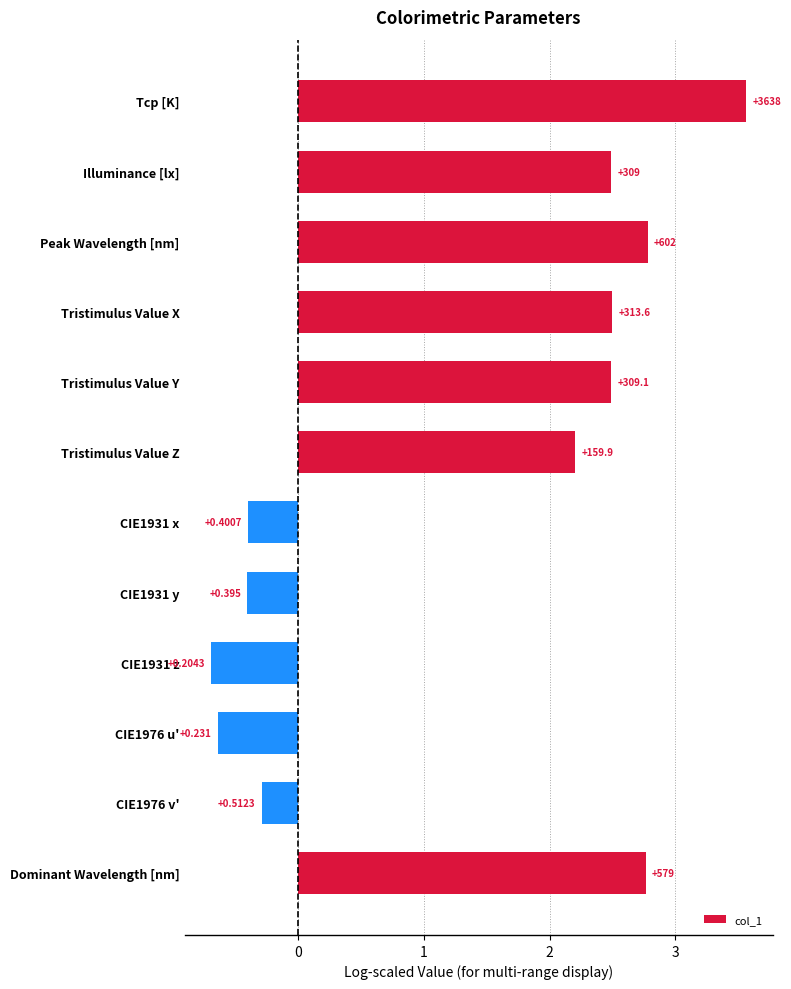

How many bars are there in total?

12